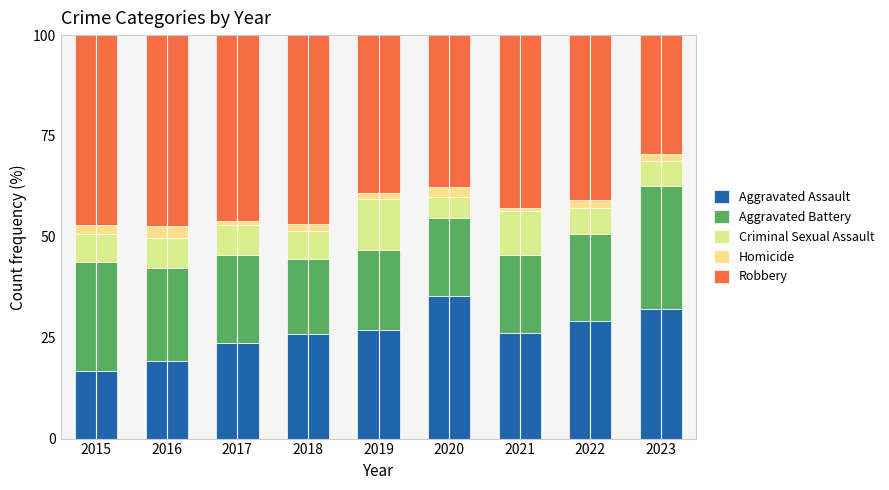

What value does the Criminal Sexual Assault series have at 2022?

6.2